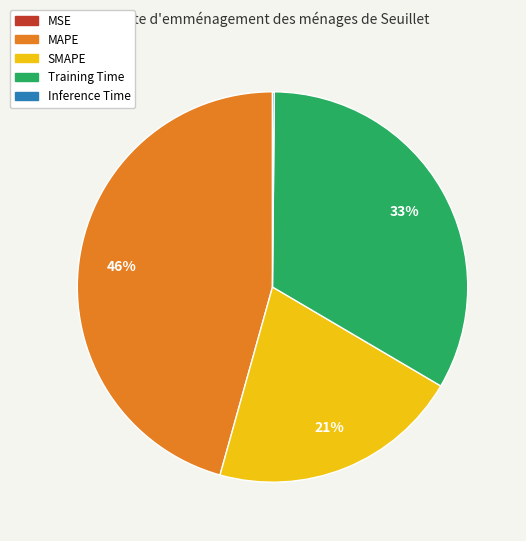

To the nearest percent, what is the average slice percentage?

20%